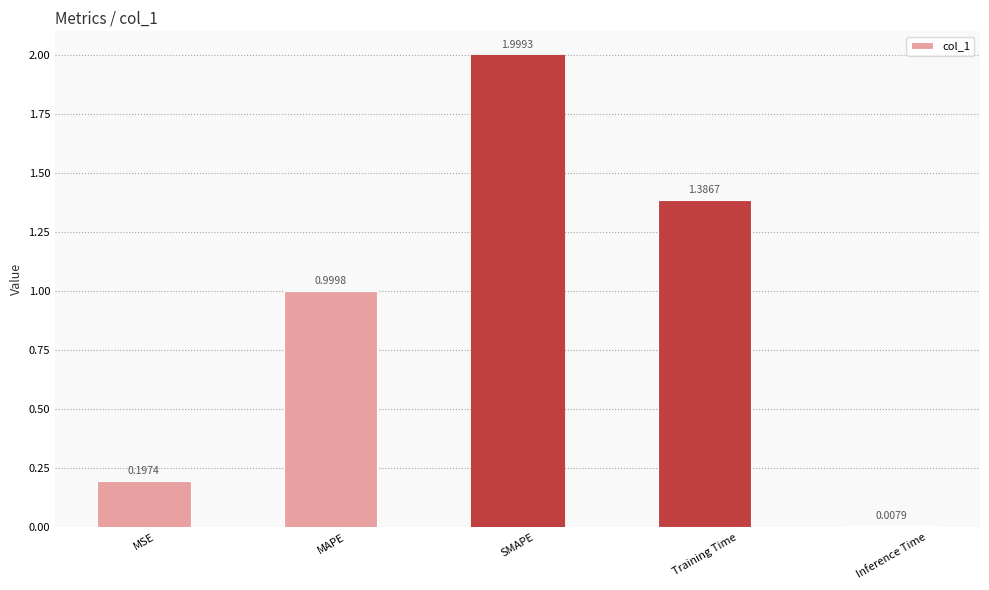

List the labels in order of value, smallest first.

Inference Time, MSE, MAPE, Training Time, SMAPE